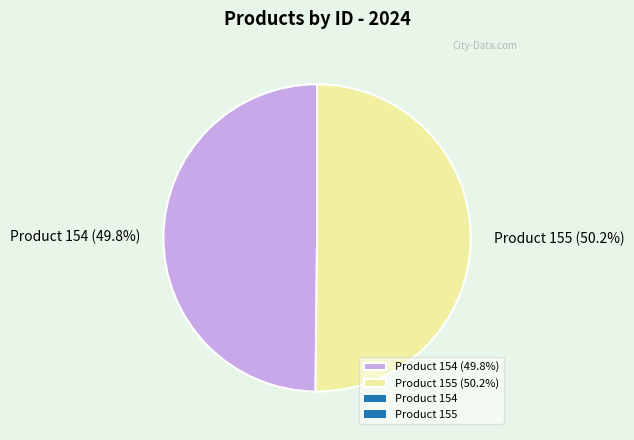

Is there a majority slice in this chart?

Yes